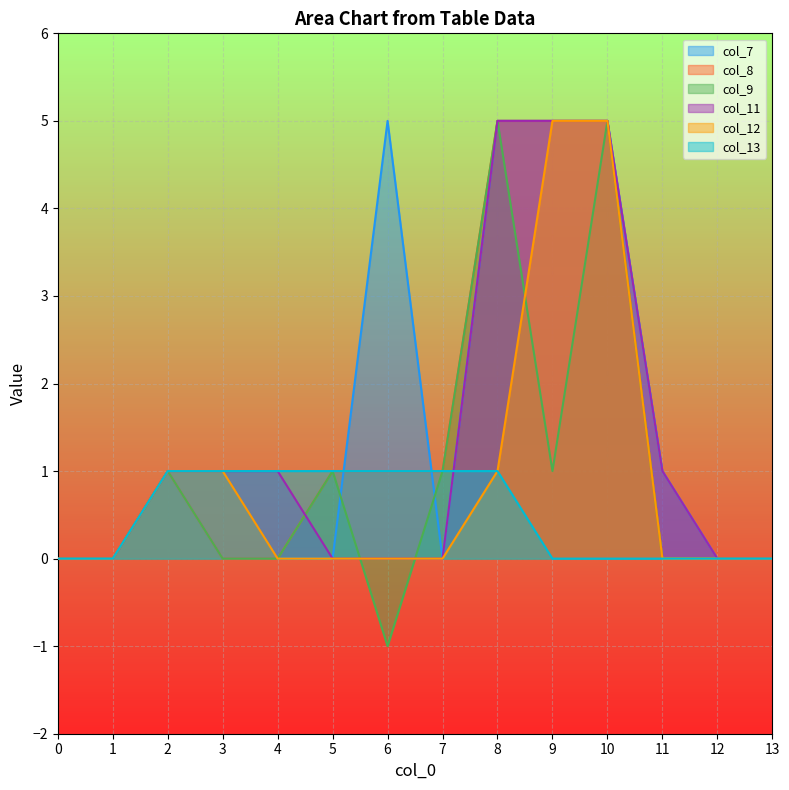

True or false: col_11 has a value of 0 at 0.

True